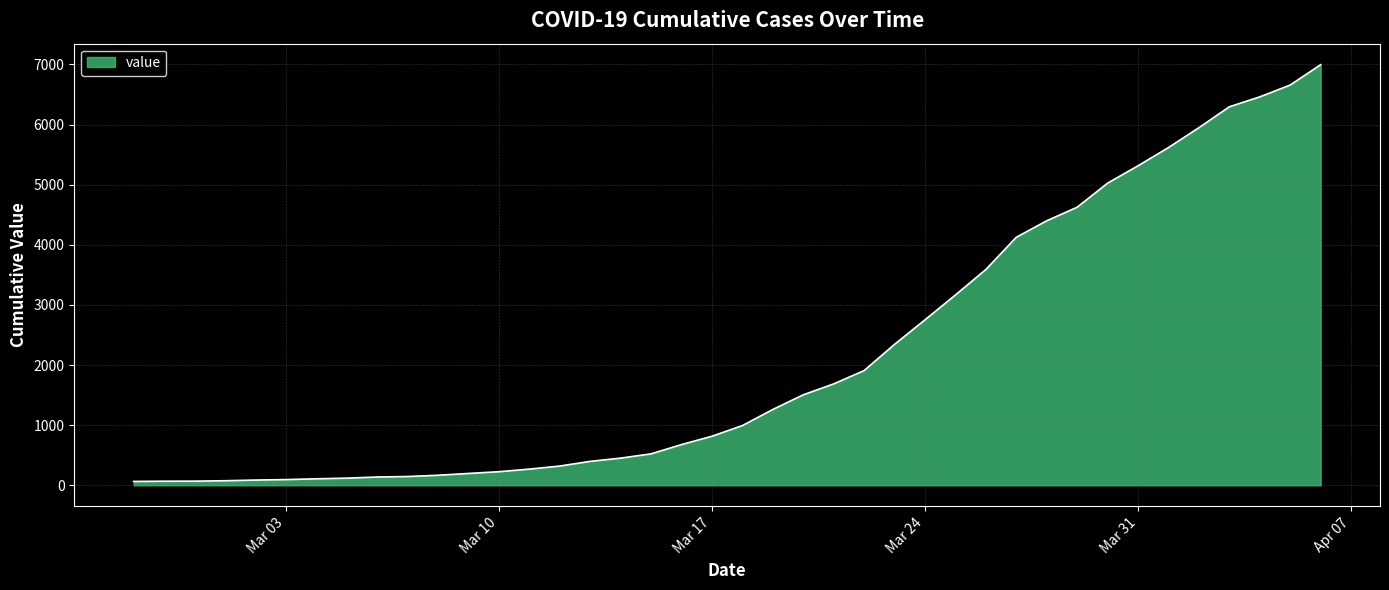

Which label corresponds to the smallest value in the chart?

2020-02-27